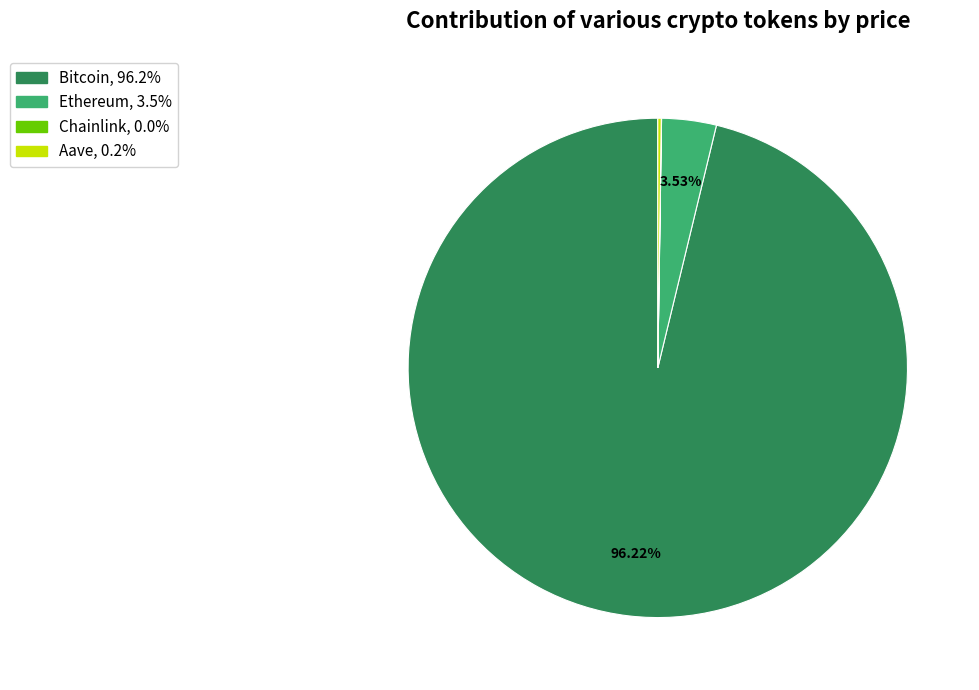

Which category has the biggest portion of the pie?

Bitcoin